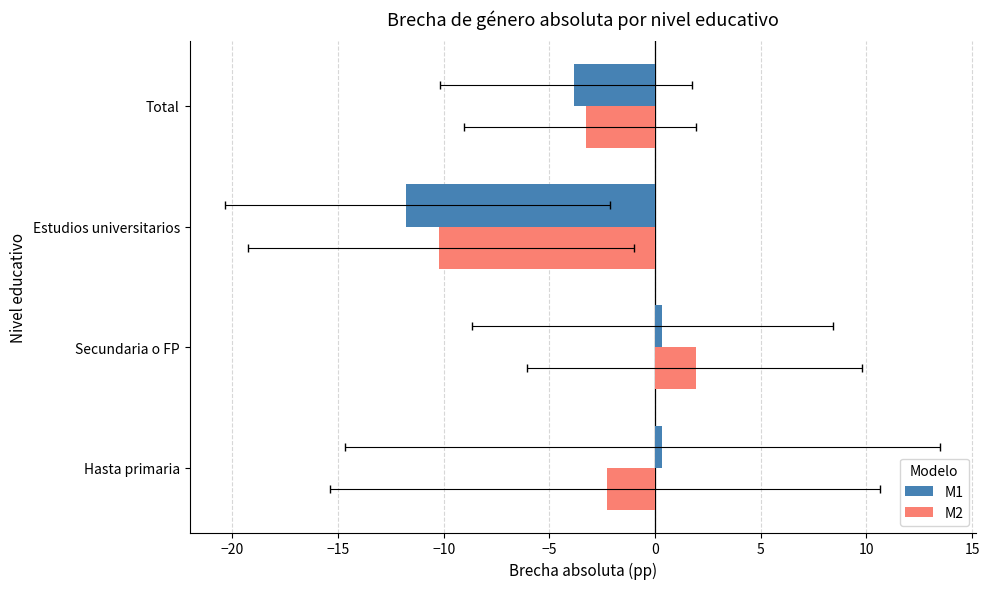

How many categories are shown in the chart?

4